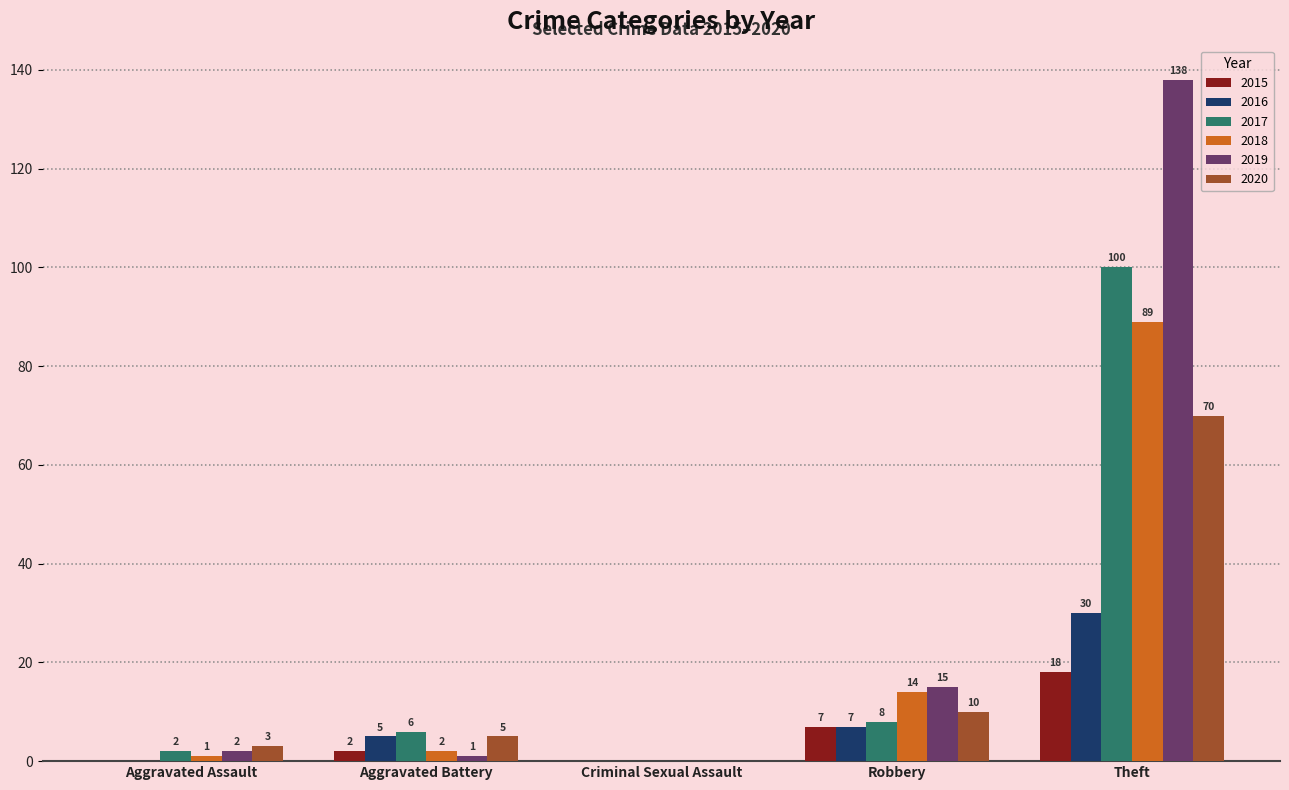

Are the bars horizontal?

No